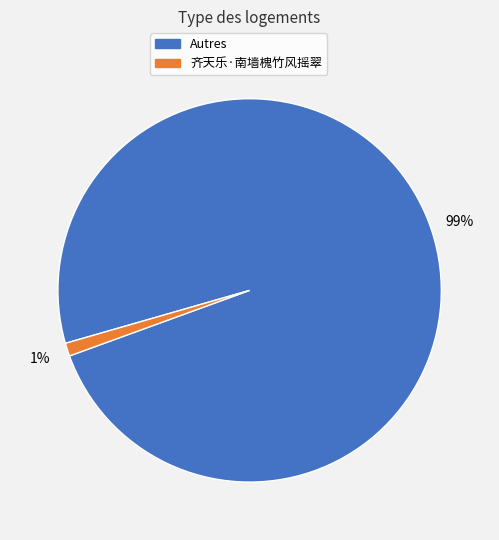

Is there a majority slice in this chart?

Yes